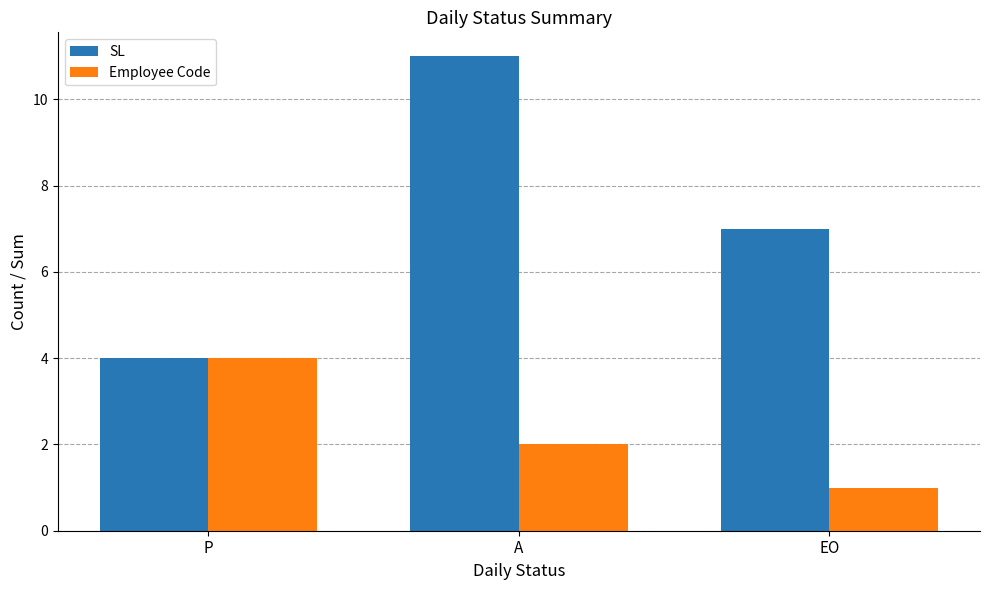

At which category is the sum across all series the highest?

A